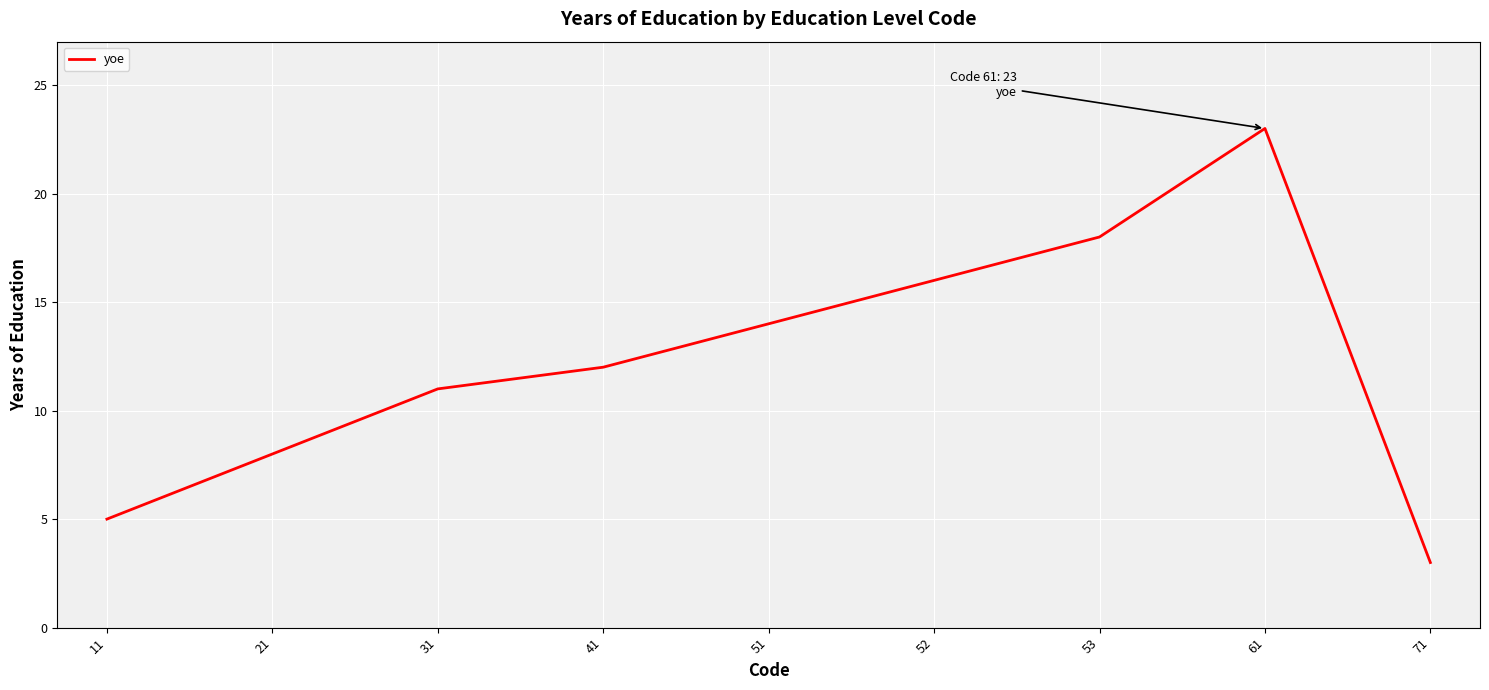

At which category does the chart reach its minimum across all series?

71